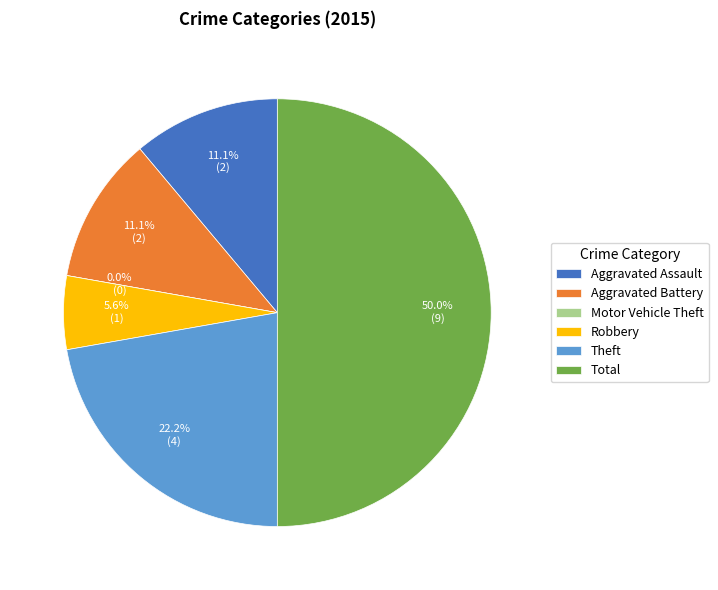

To the nearest percent, what percentage of the pie is Robbery?

6%